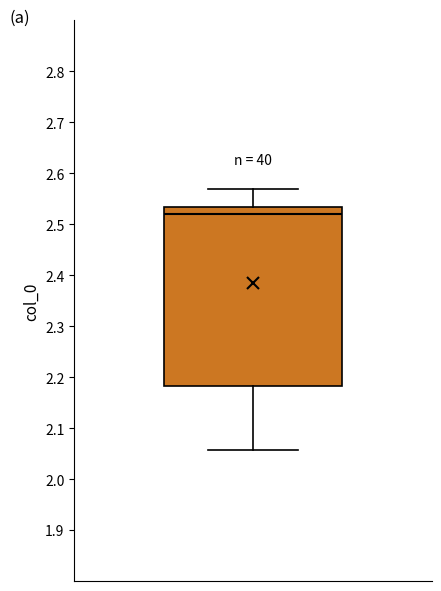

Read this box plot against the y-axis: the position of the median line, the range covered by the box, and the ends of both whiskers. The values are not printed on the chart, so give them approximately, as read against the axis.

median 2.52, box 2.18 to 2.53, whiskers 2.06 to 2.57